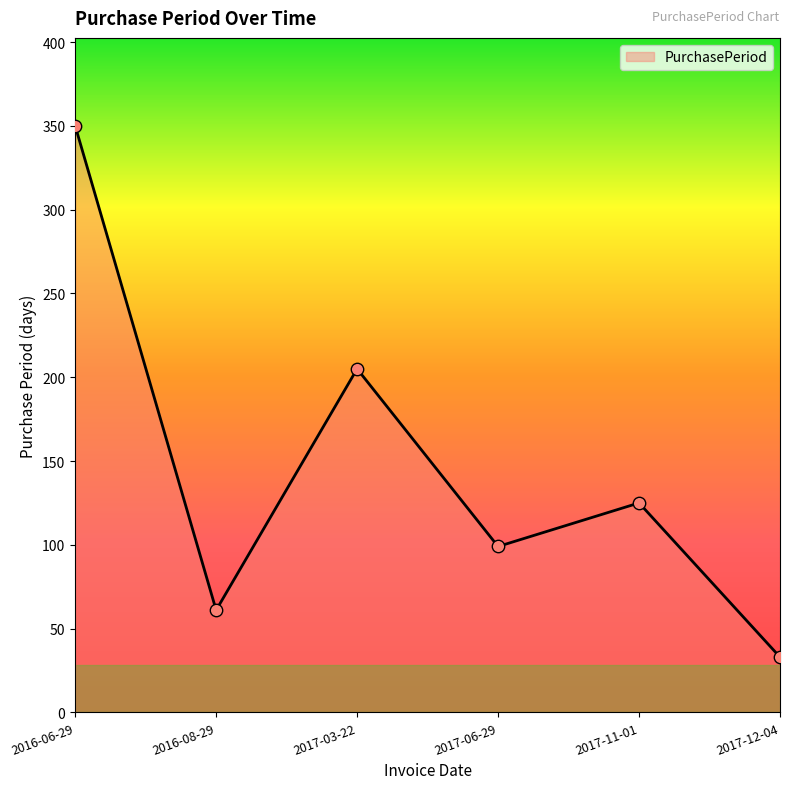

Approximately how many times larger is the value at 2017-03-22 compared to 2017-12-04?

6.2